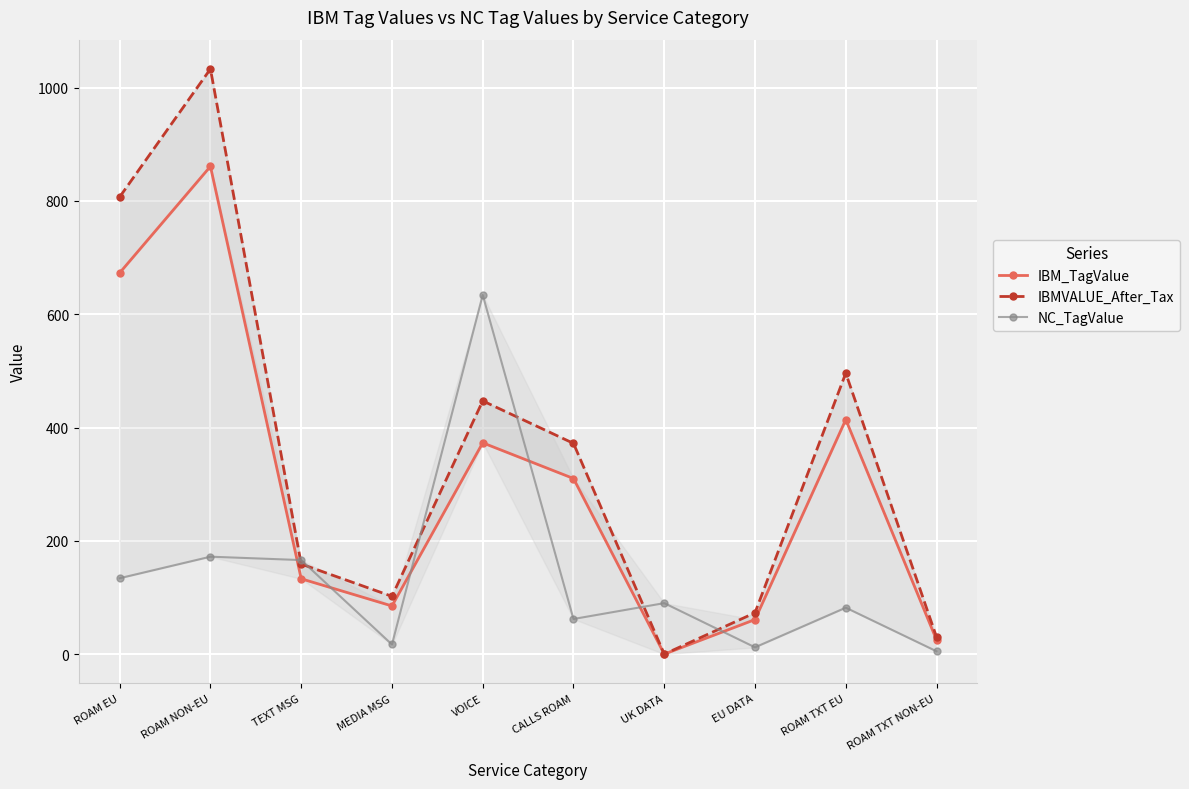

Reading right to left, what are all the values shown in this chart?

IBM_TagValue: ROAM TXT NON-EU=25	ROAM TXT EU=414	EU DATA=61	UK DATA=0	CALLS ROAM=310	VOICE=373	MEDIA MSG=85	TEXT MSG=133	ROAM NON-EU=861	ROAM EU=673
IBMVALUE_After_Tax: ROAM TXT NON-EU=30	ROAM TXT EU=496	EU DATA=73	UK DATA=0	CALLS ROAM=372	VOICE=447	MEDIA MSG=102	TEXT MSG=159	ROAM NON-EU=1033	ROAM EU=807
NC_TagValue: ROAM TXT NON-EU=5	ROAM TXT EU=82	EU DATA=12	UK DATA=90	CALLS ROAM=62	VOICE=634	MEDIA MSG=17	TEXT MSG=166	ROAM NON-EU=172	ROAM EU=134